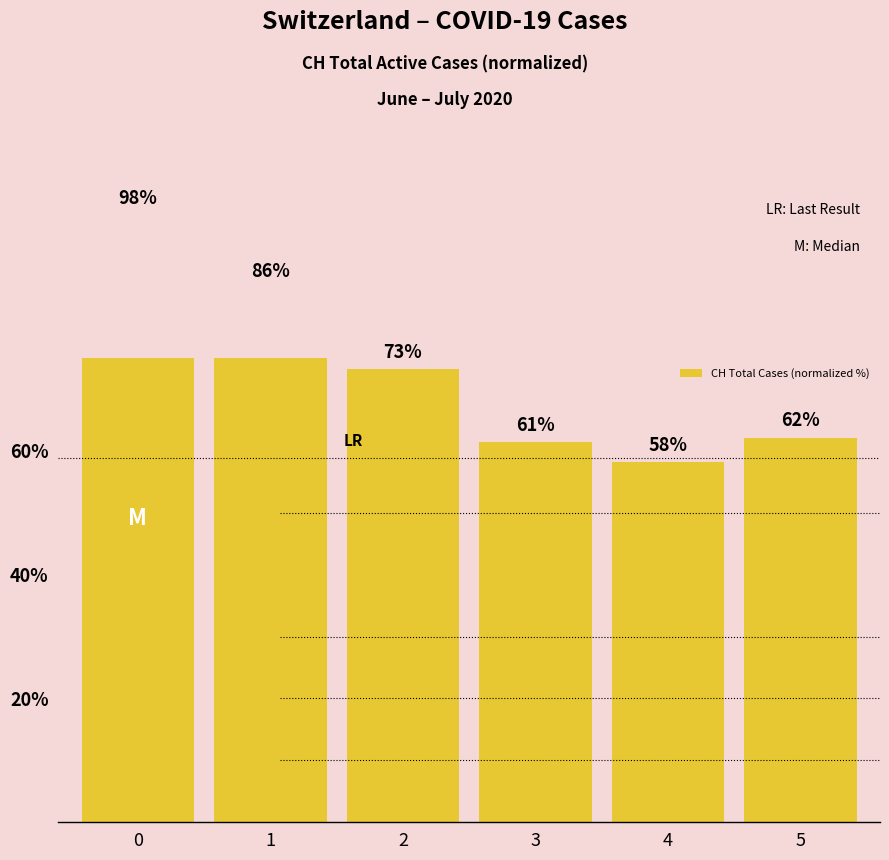

Reading left to right, what are all the values shown in this chart?

0=98.0	1=86.3	2=73.2	3=61.4	4=58.2	5=62.1